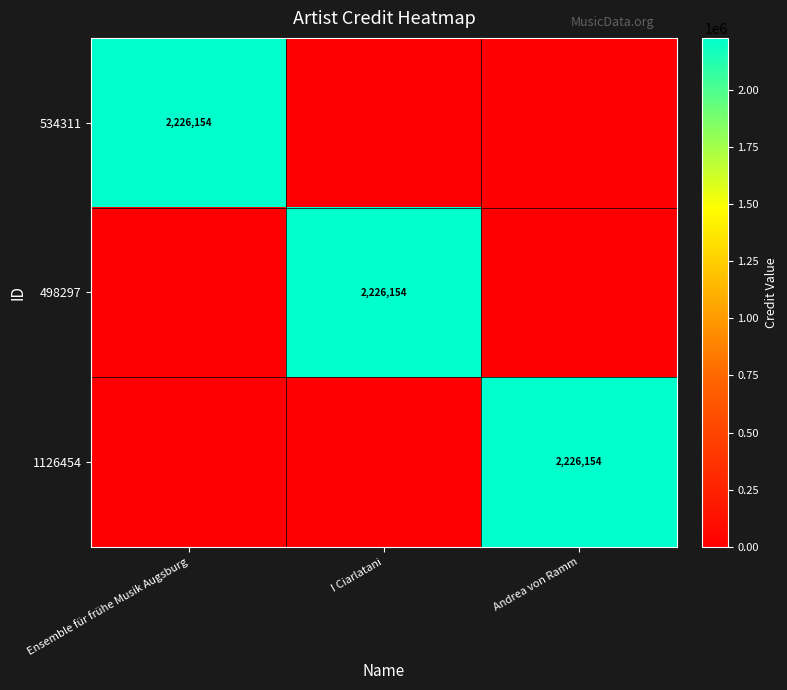

The value of 1126454 at Andrea von Ramm is 3810997. True or false?

False